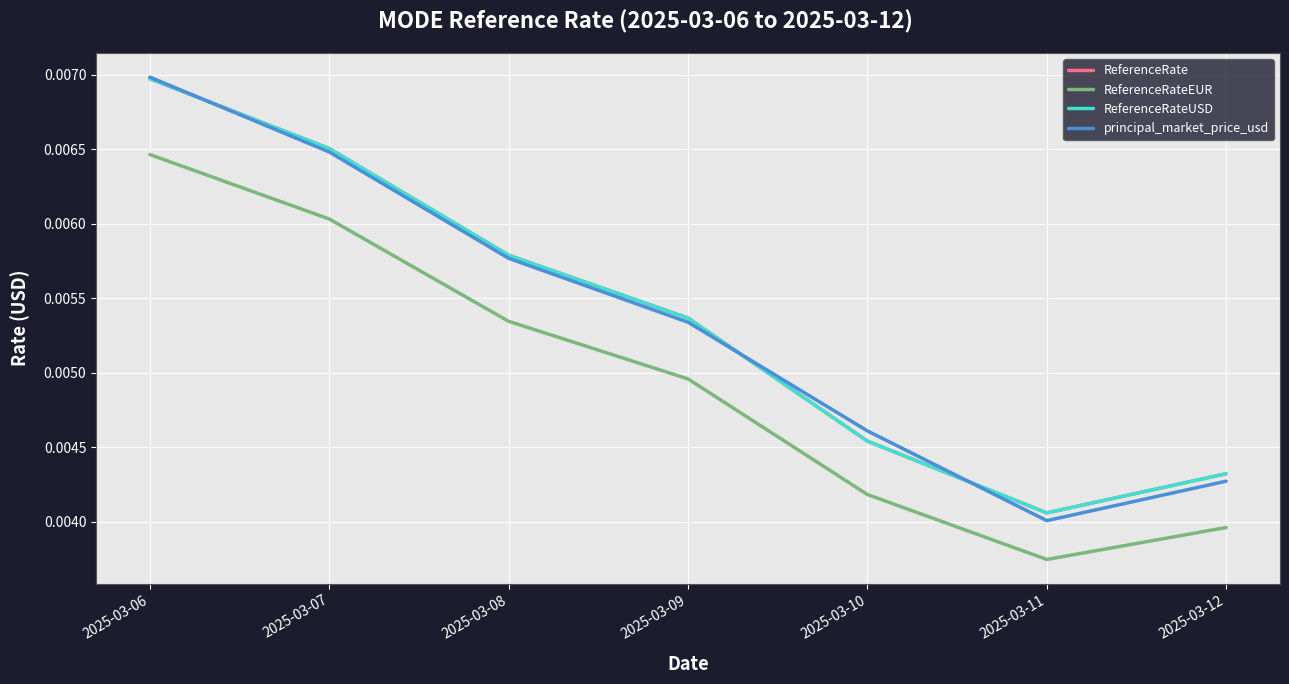

In principal_market_price_usd, how many points are lower than both neighbors (excluding endpoints)?

1